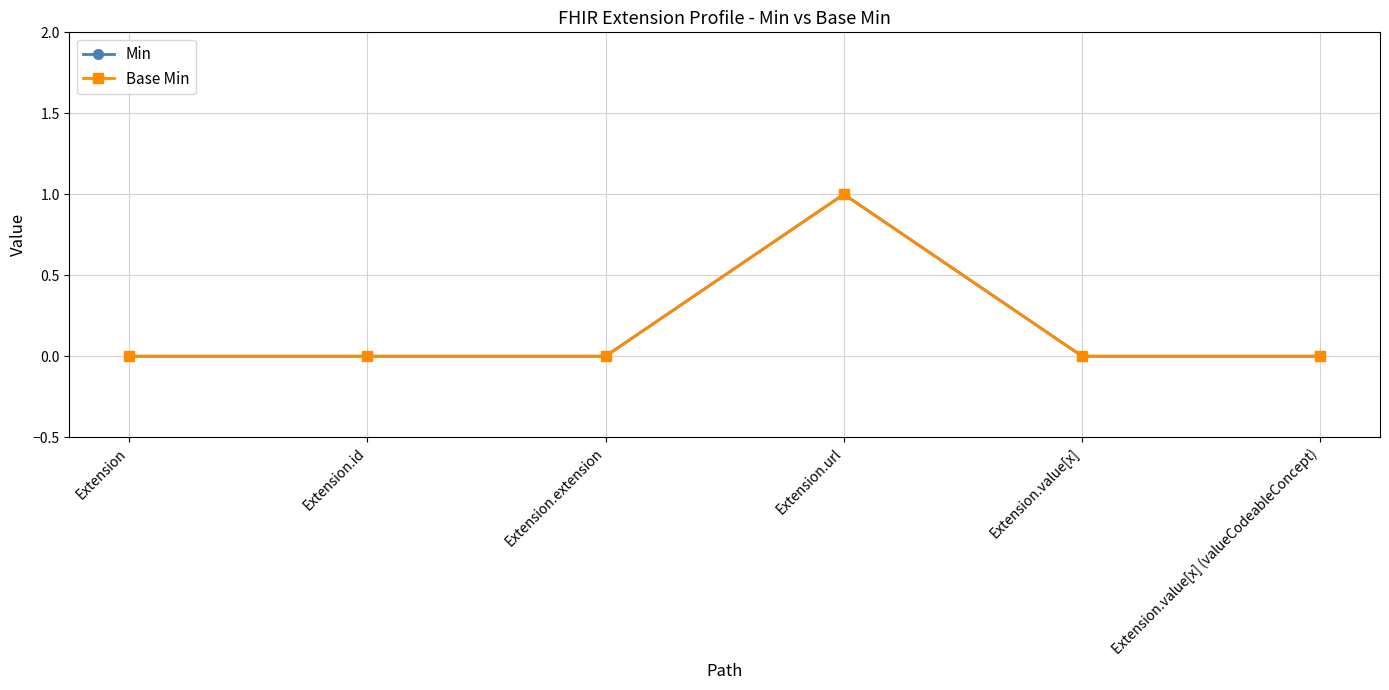

Which series has the largest total across all categories?

Min